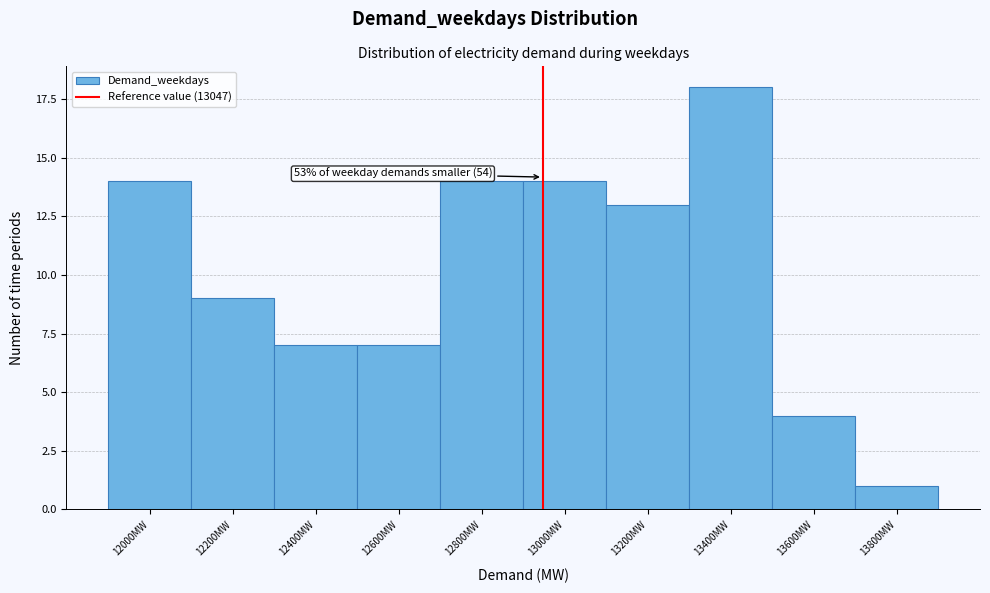

Reading right to left, transcribe all the data shown in this chart.

1	4	18	13	14	14	7	7	9	14